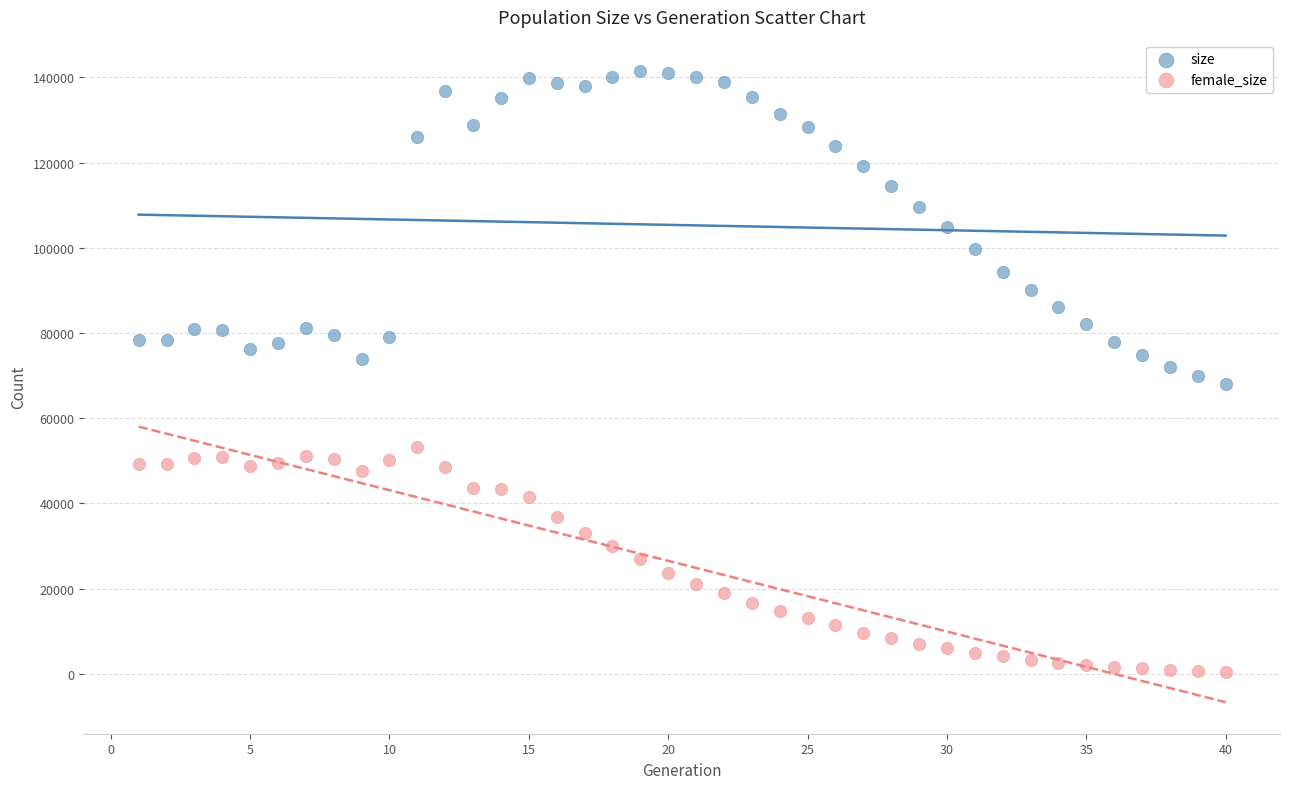

Across all data points, what is the range of Y values (max minus min)?

140919